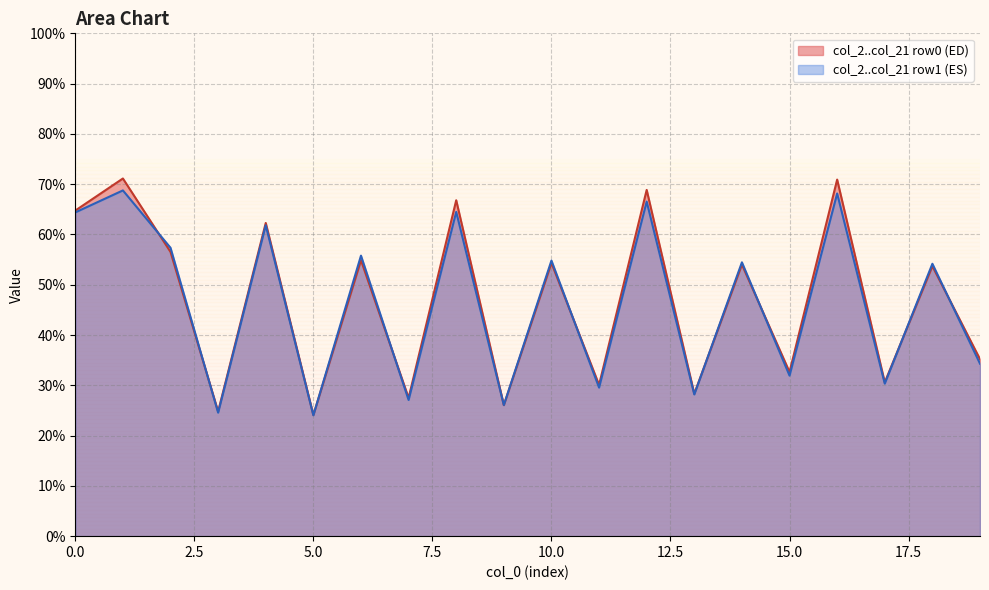

The value of col_2 at 0 is 64.8. True or false?

True